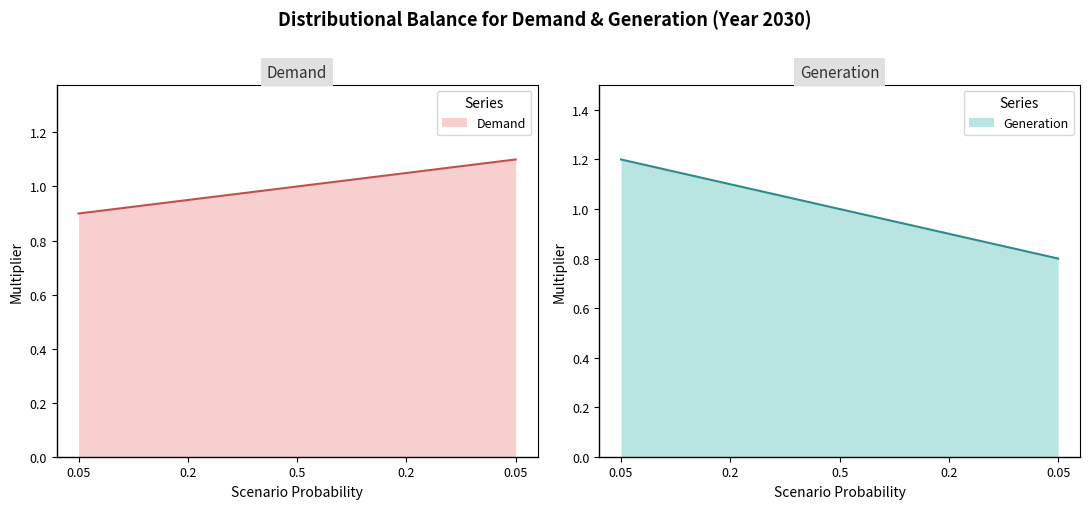

At which label is Generation closest to 1?

0.5